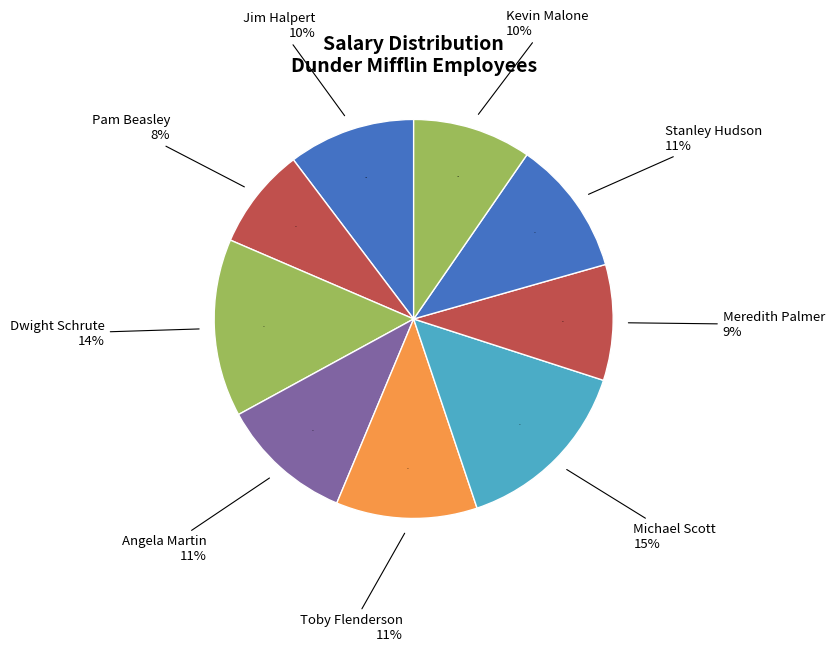

To the nearest percent, what is the average slice percentage?

11%